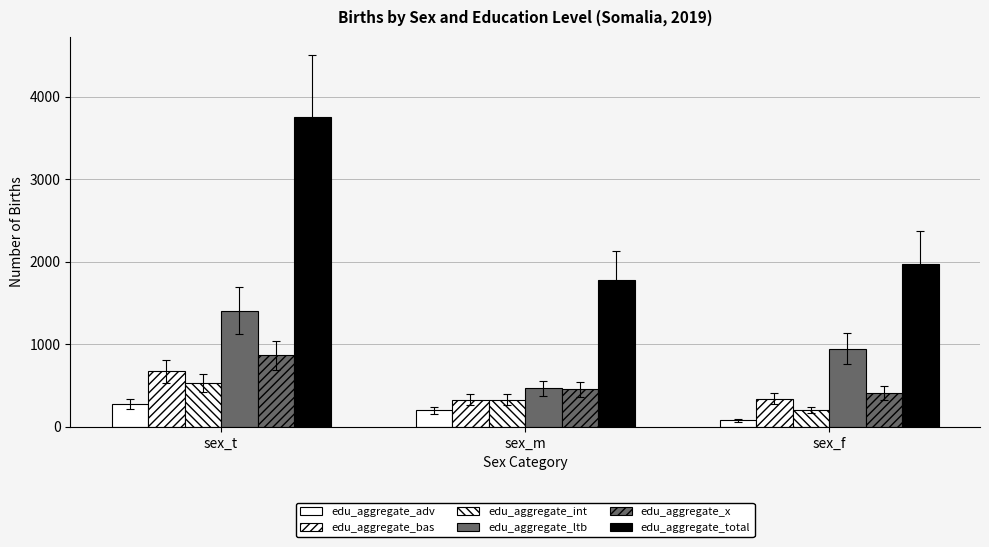

Rank the categories by edu_aggregate_adv value from lowest to highest.

sex_f, sex_m, sex_t